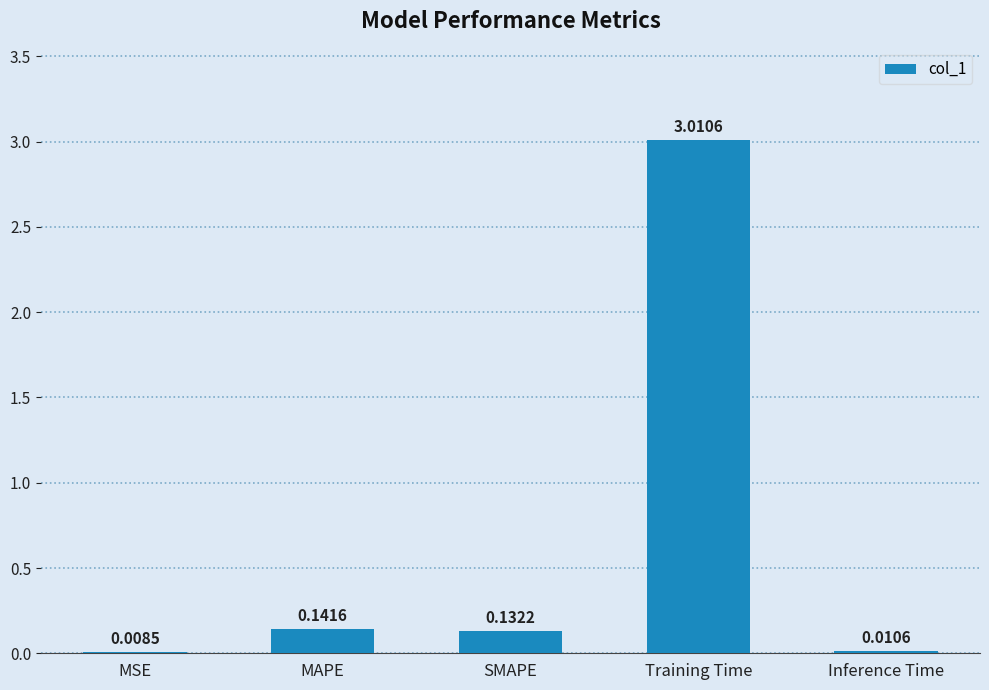

What is the sum of all values?

3.3